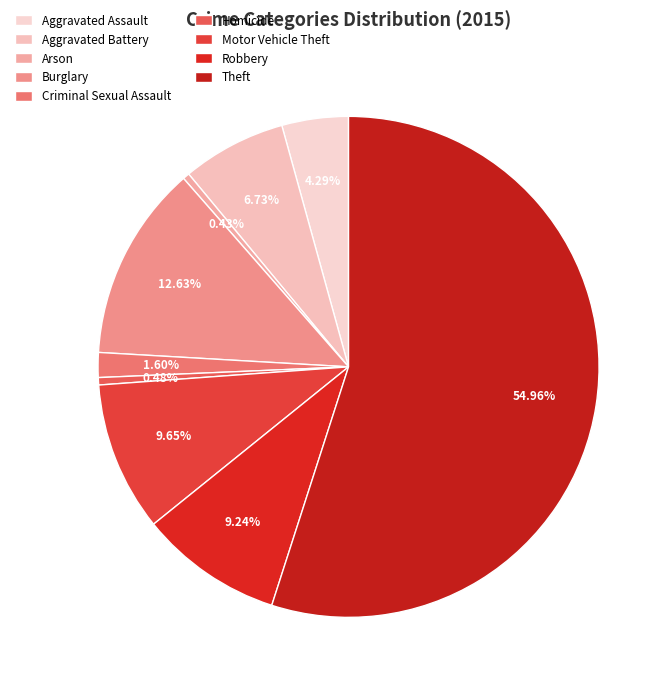

Rank the categories by value from highest to lowest.

Theft, Burglary, Motor Vehicle Theft, Robbery, Aggravated Battery, Aggravated Assault, Criminal Sexual Assault, Homicide, Arson